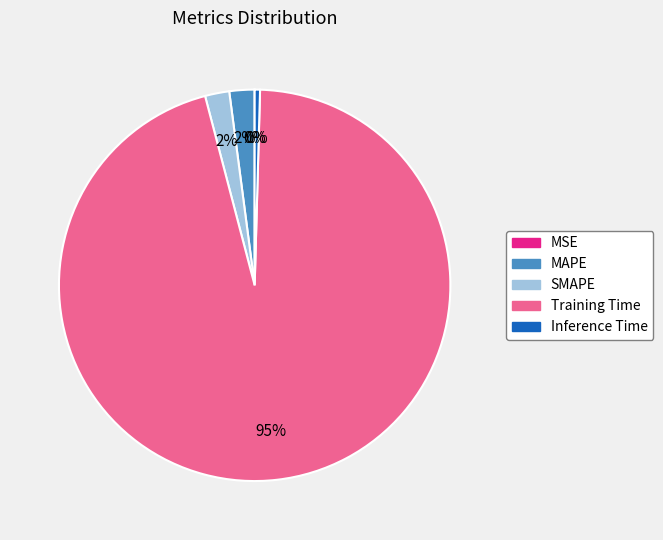

Which slice is the largest?

Training Time